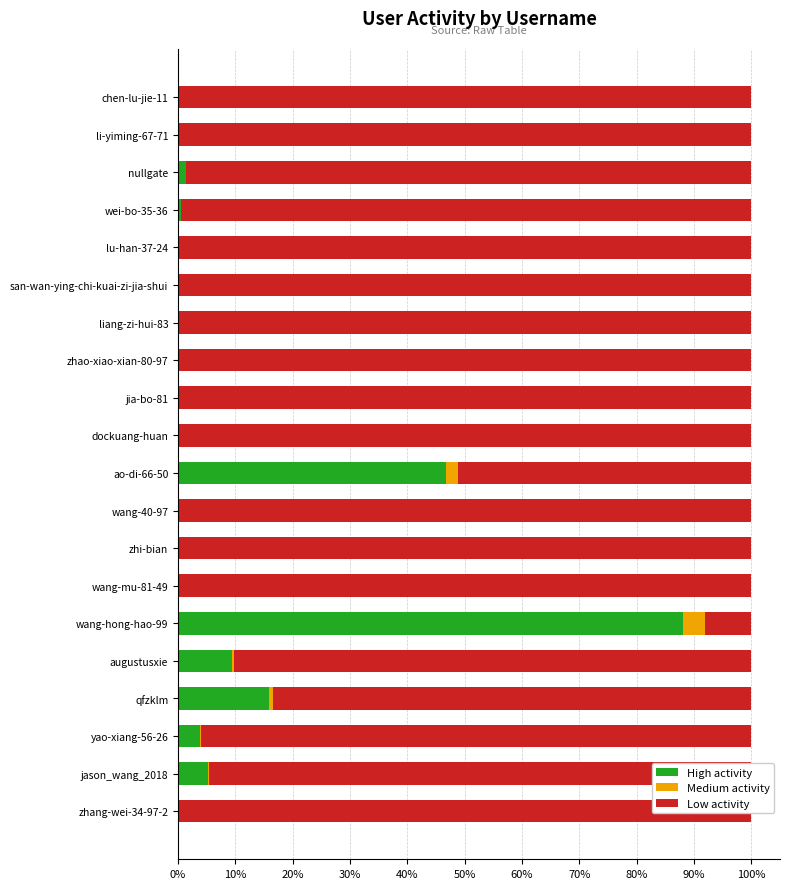

At which label is High activity closest to 44?

ao-di-66-50